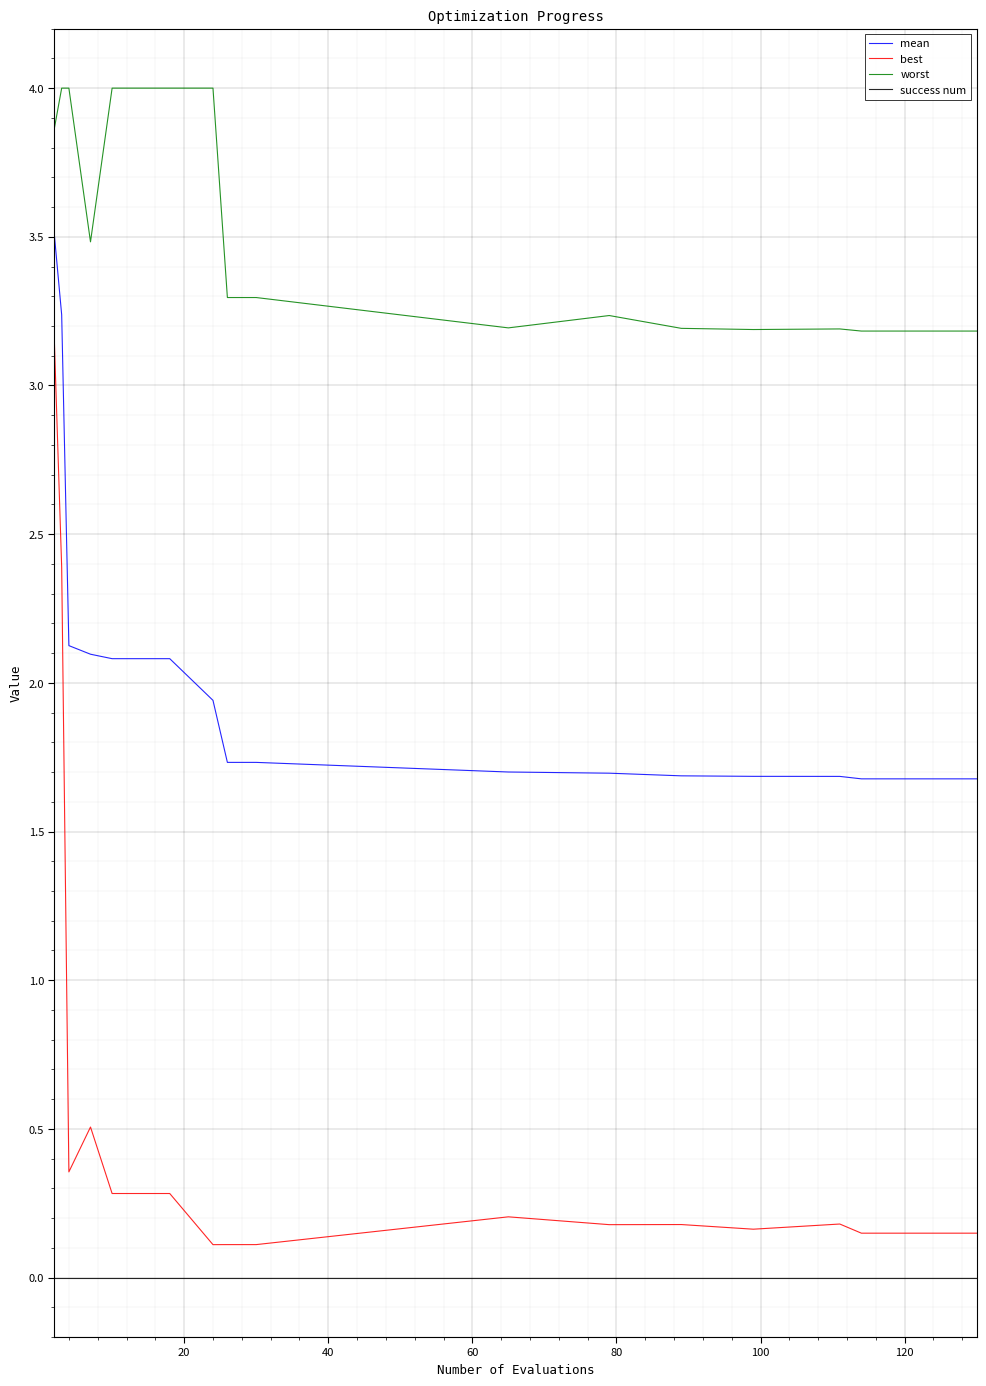

Which series has the widest spread of values?

best